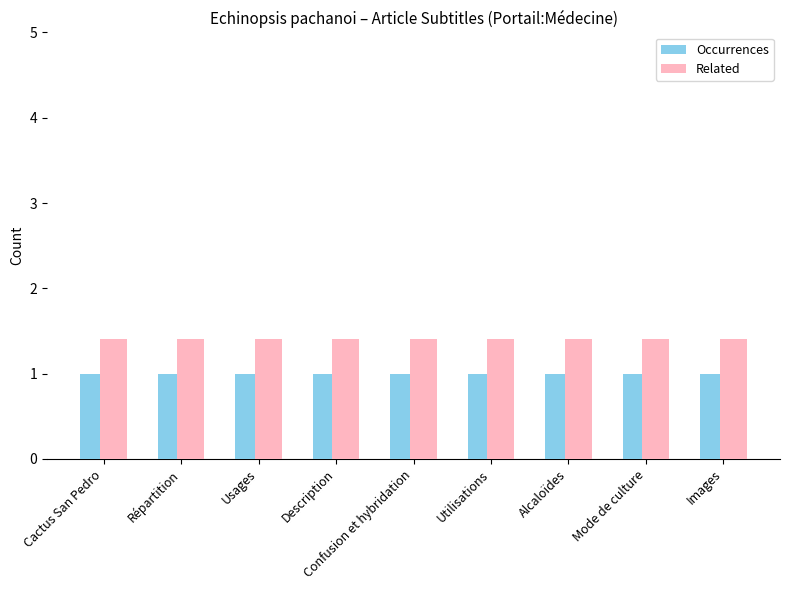

How many data points does each series have?

9